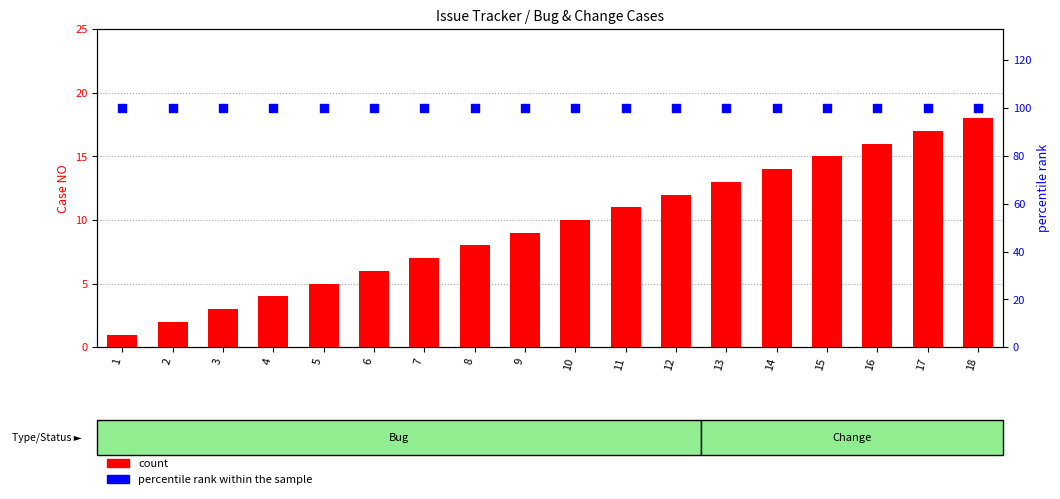

Which series contains the lowest Y value?

count